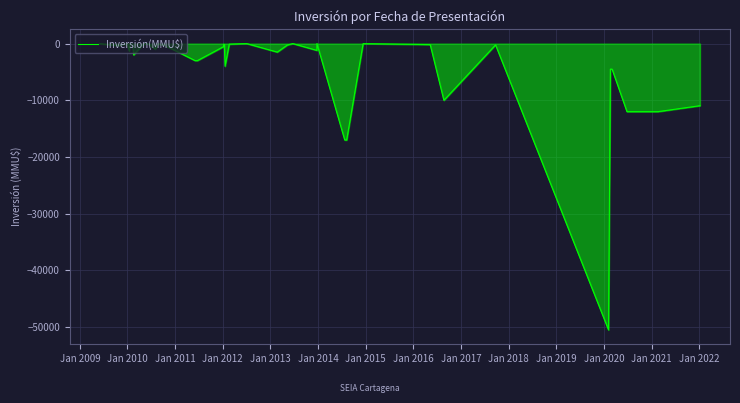

True or false: the data shows -1350 at Jan 2011.

True